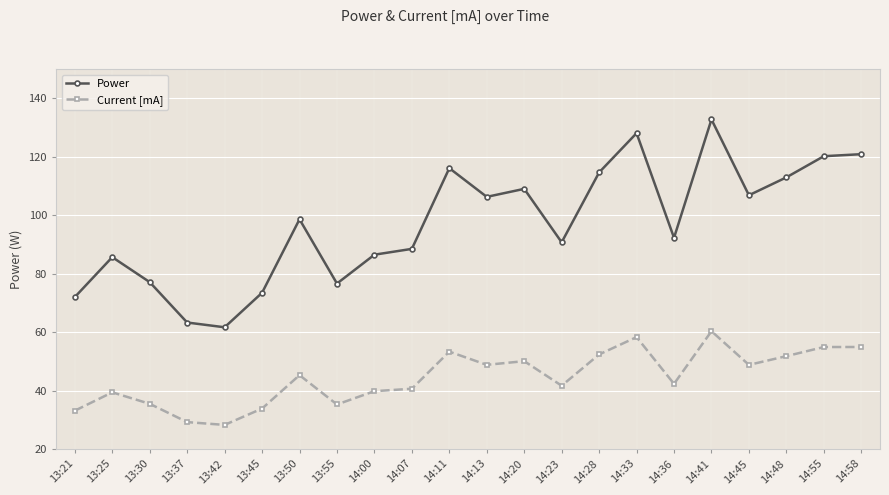

What is the sum of the Current [mA] values at 14:23 and 13:42?

70.0